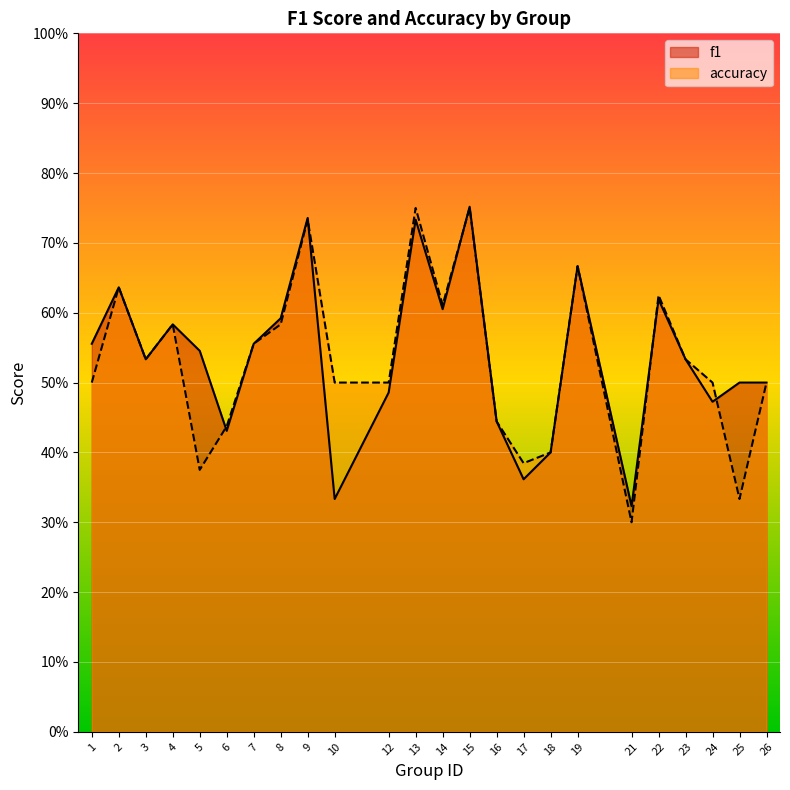

Which series has the largest total across all categories?

f1